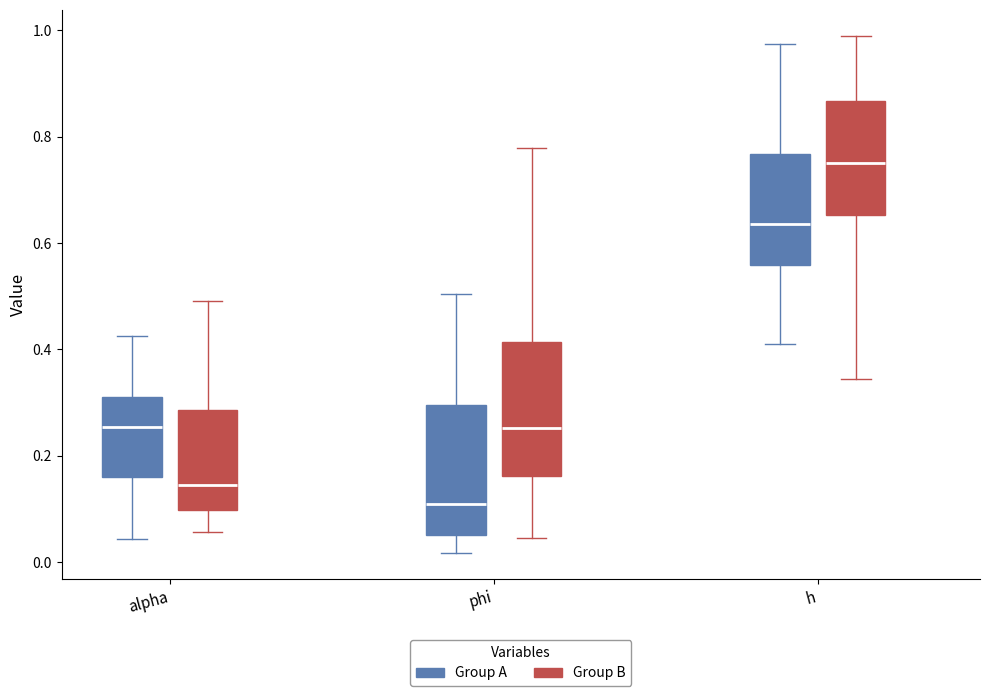

Where does the lower whisker of the box for alpha (Group B) end on the y-axis? The values are not printed on the chart, so give them approximately, as read against the axis.

0.06